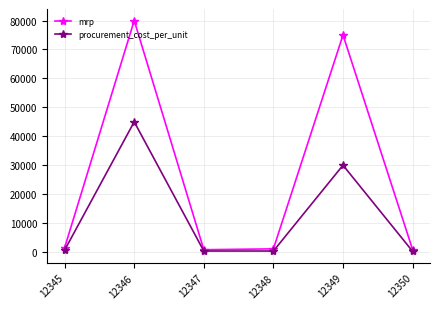

What is the total value across all series at 12348?

1450